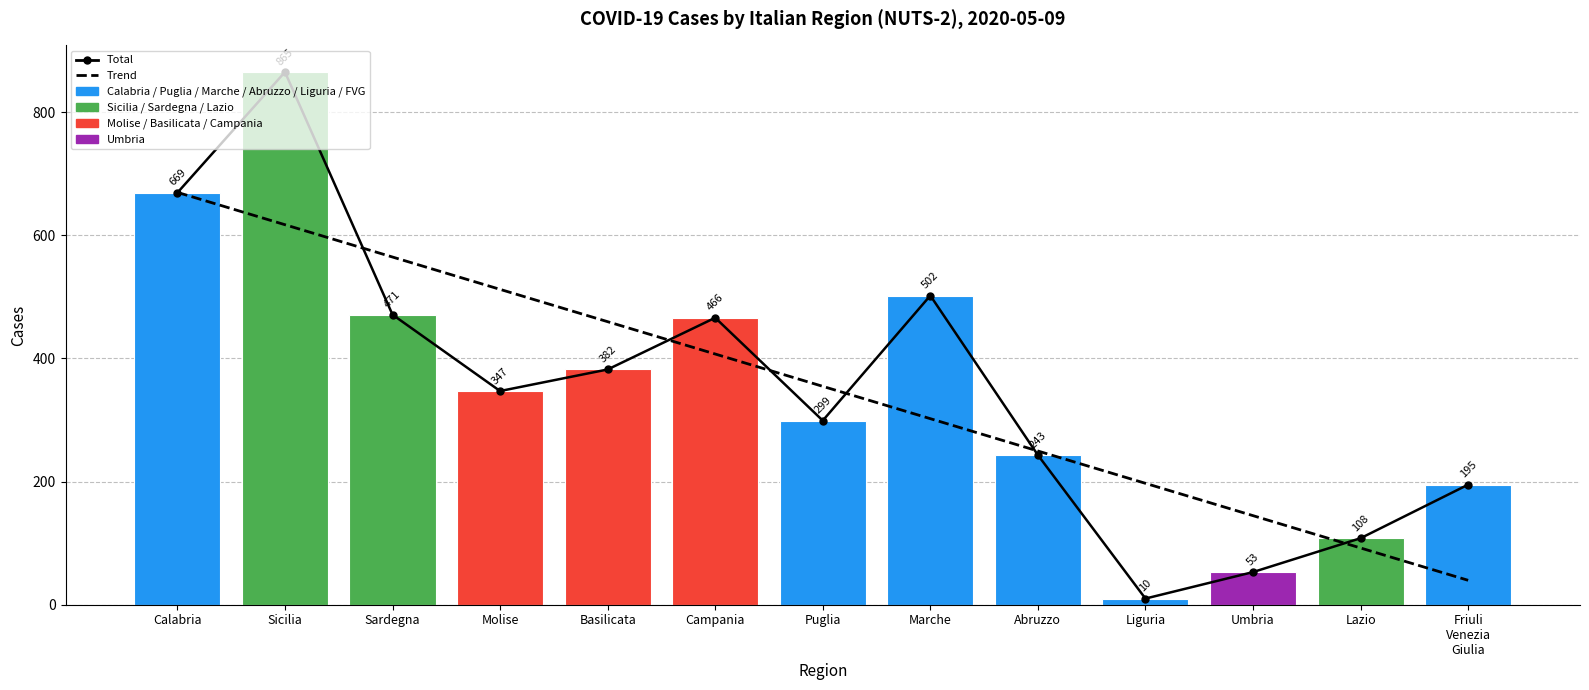

Reading right to left, what are all the values shown in this chart?

Total: Friuli
Venezia
Giulia=195	Lazio=108	Umbria=53	Liguria=10	Abruzzo=243	Marche=502	Puglia=299	Campania=466	Basilicata=382	Molise=347	Sardegna=471	Sicilia=865	Calabria=669
cases: Friuli
Venezia
Giulia=195	Lazio=108	Umbria=53	Liguria=10	Abruzzo=243	Marche=502	Puglia=299	Campania=466	Basilicata=382	Molise=347	Sardegna=471	Sicilia=865	Calabria=669